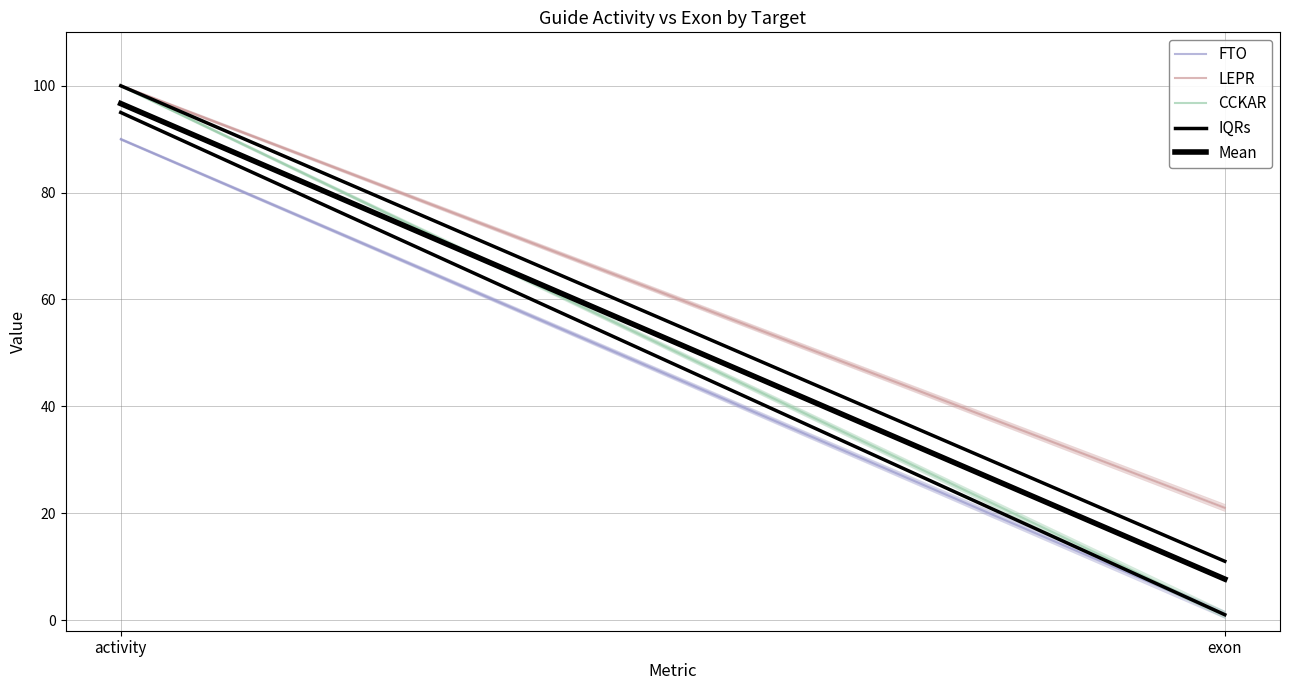

Which series has the largest total across all categories?

LEPR